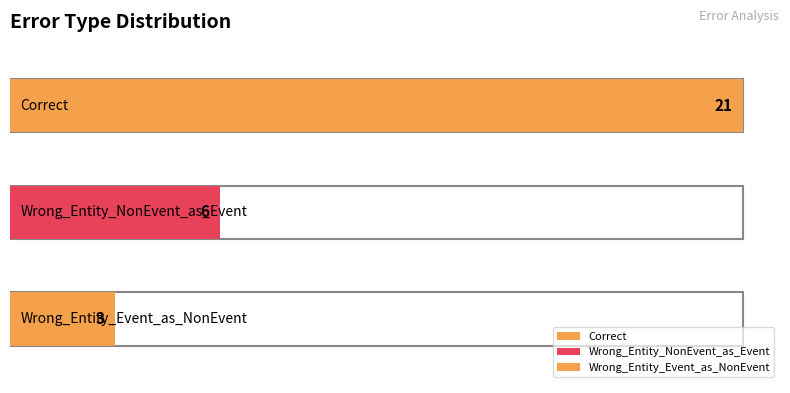

Reading left to right, what are all the values shown in this chart?

Correct=21	Wrong_Entity_NonEvent_as_Event=6	Wrong_Entity_Event_as_NonEvent=3